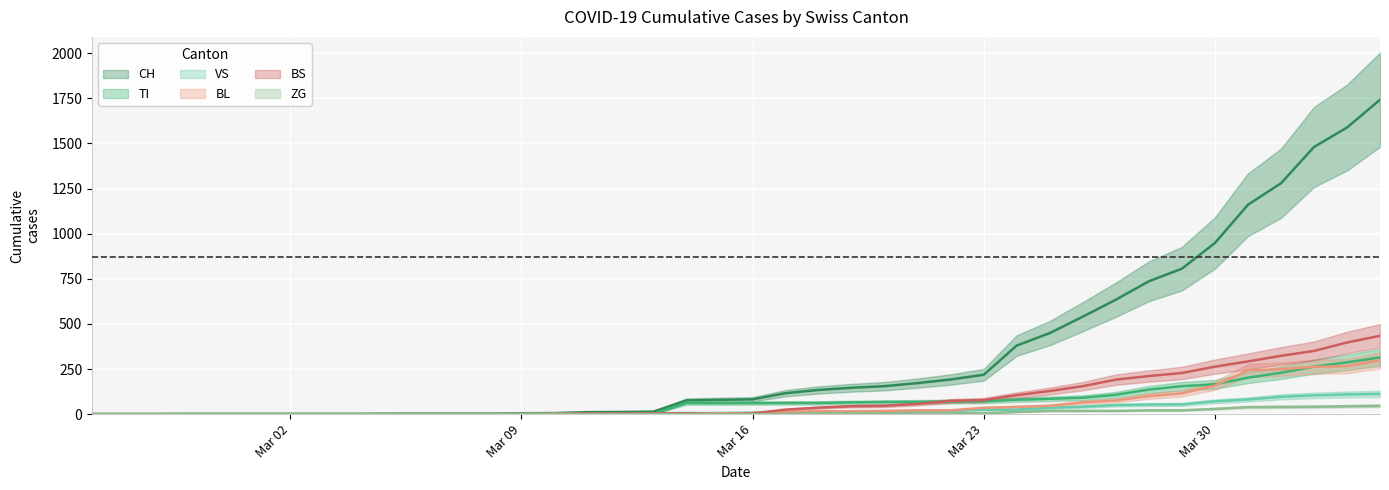

True or false: BS and CH cross at least once.

False